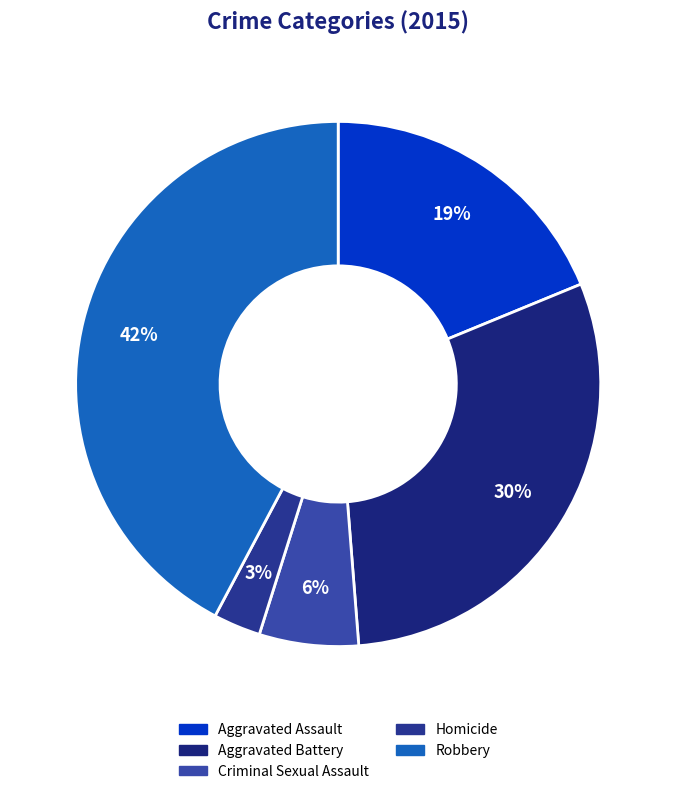

True or false: Robbery accounts for 42% of the total.

True